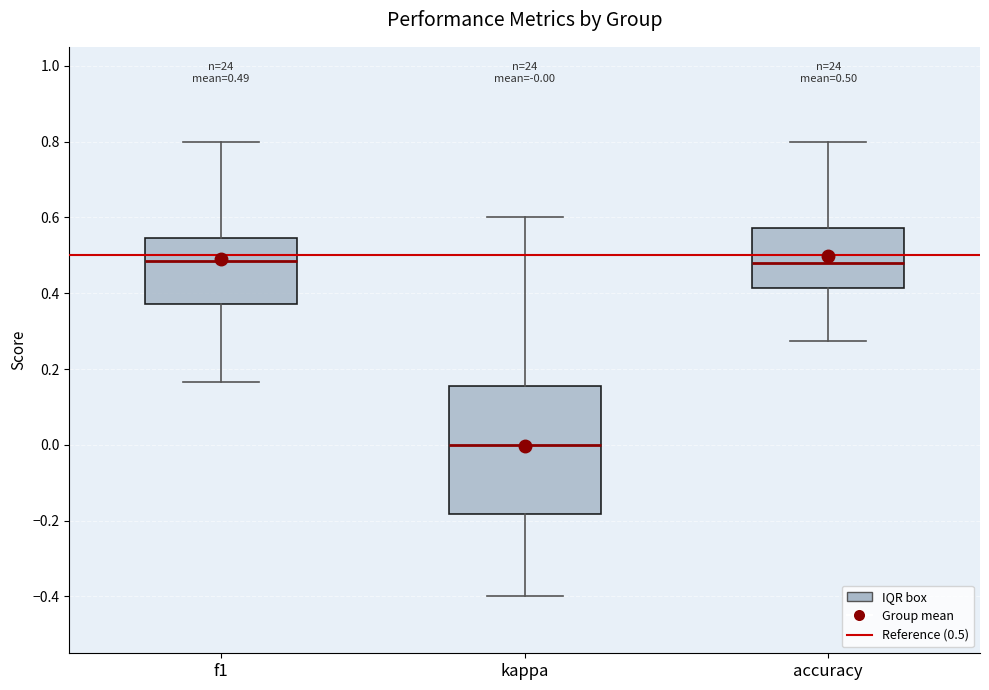

Which box is the tallest, from its lower edge to its upper edge?

kappa